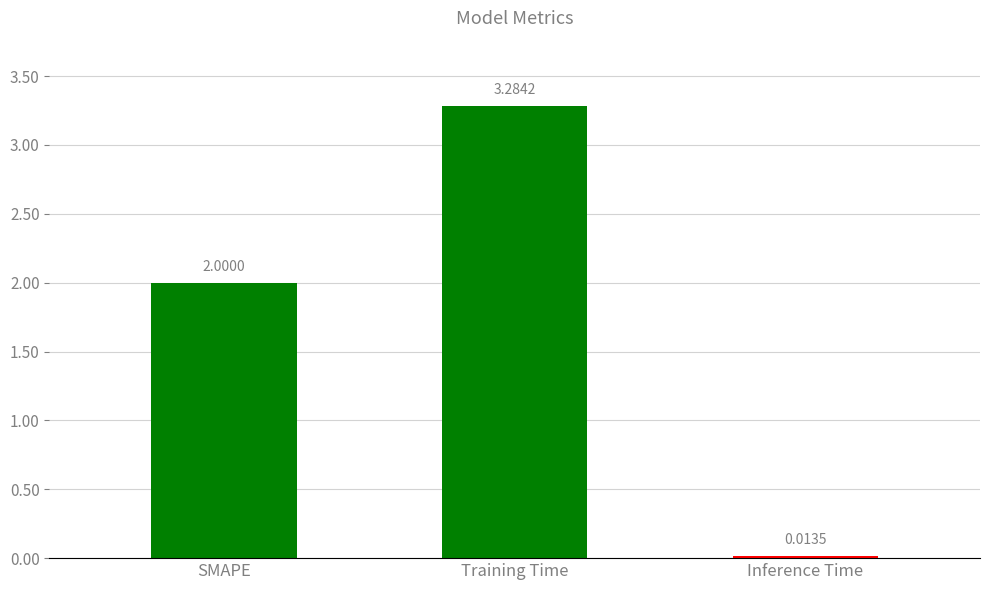

Rank the categories by value from lowest to highest.

Inference Time, SMAPE, Training Time